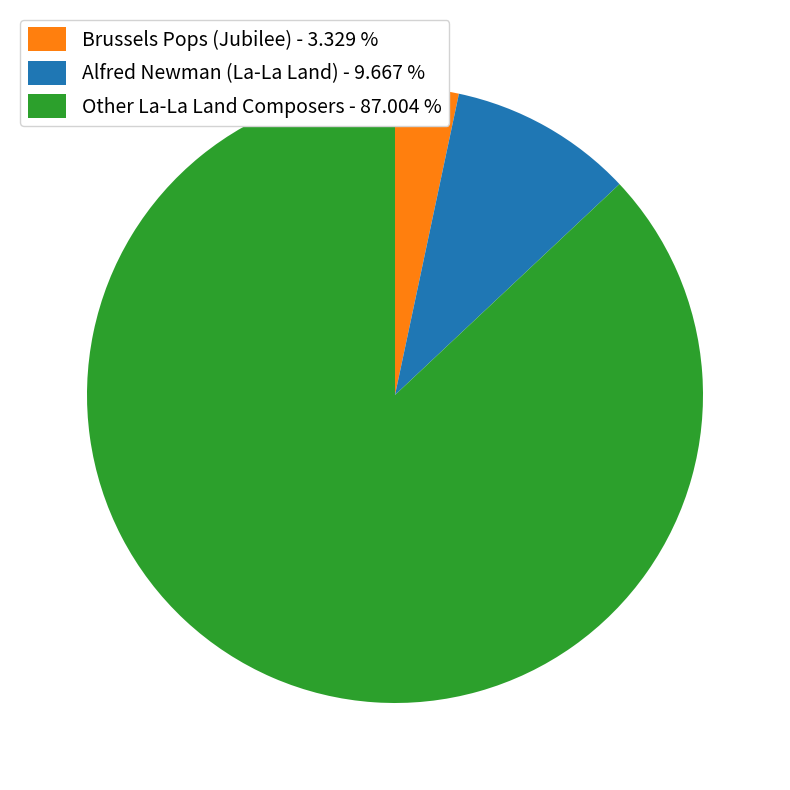

Is the sum of Other La-La Land Composers - 87.004 % and Brussels Pops (Jubilee) - 3.329 % greater than half?

Yes